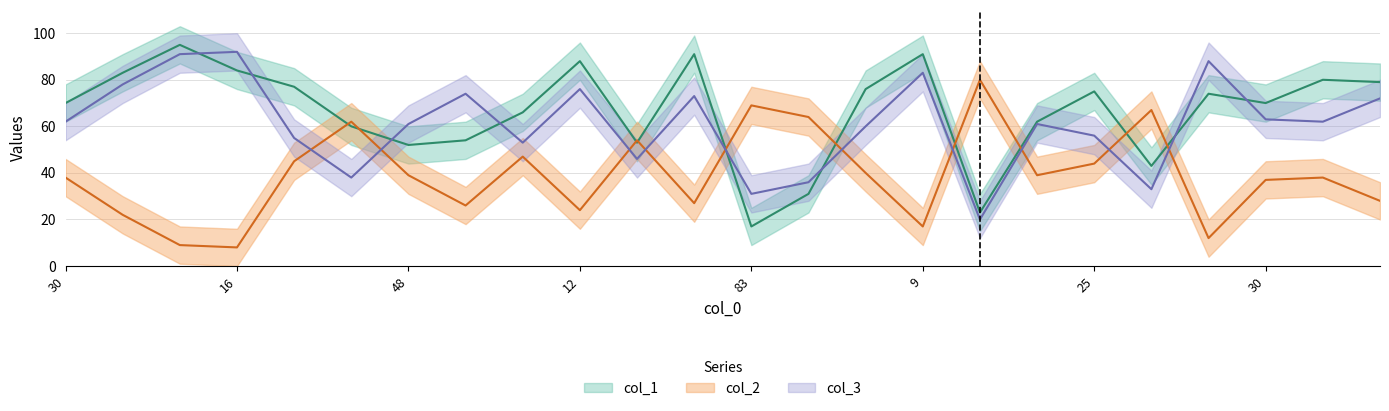

What is the sum of all col_2 values?

936